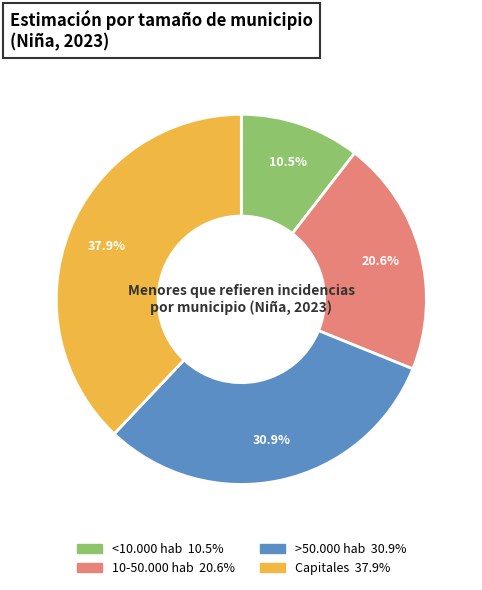

How much of the chart is everything except >50.000 hab?

69.1%